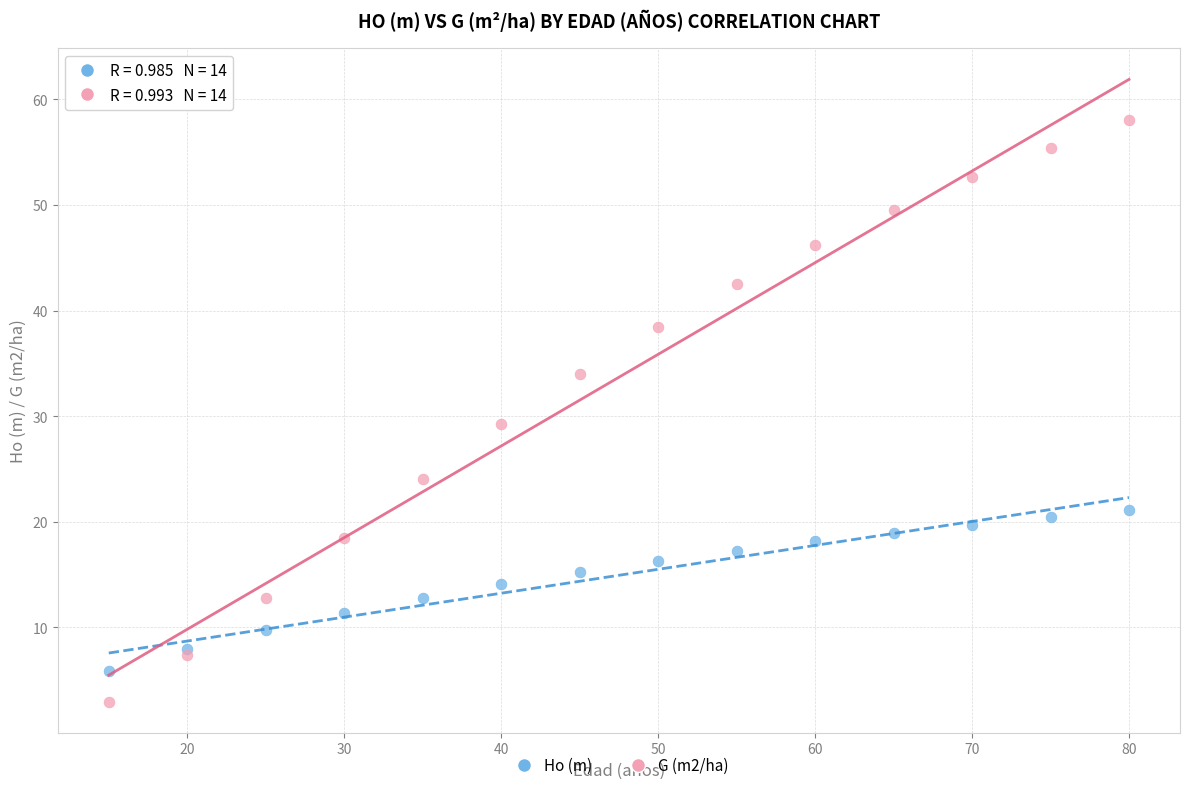

Across all series, what Y value is closest to 30?

29.2